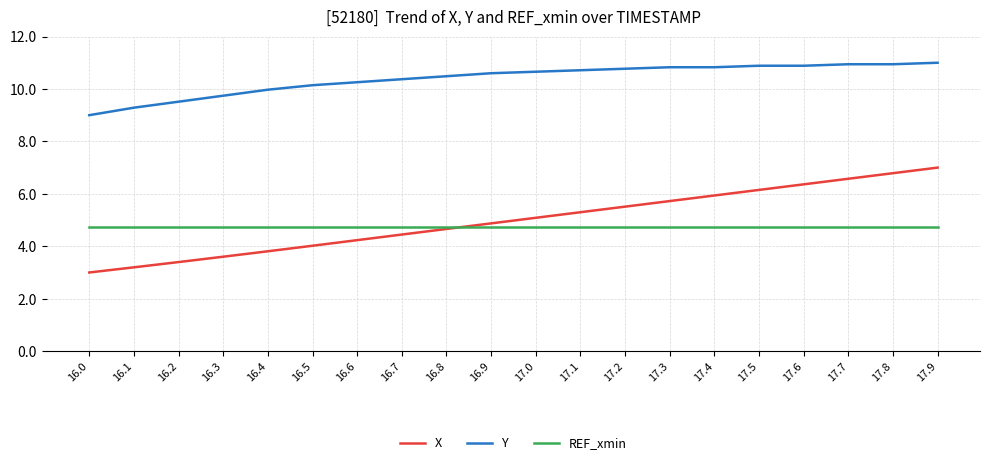

Between 16.1 and 17.7, which series saw the biggest shift?

X